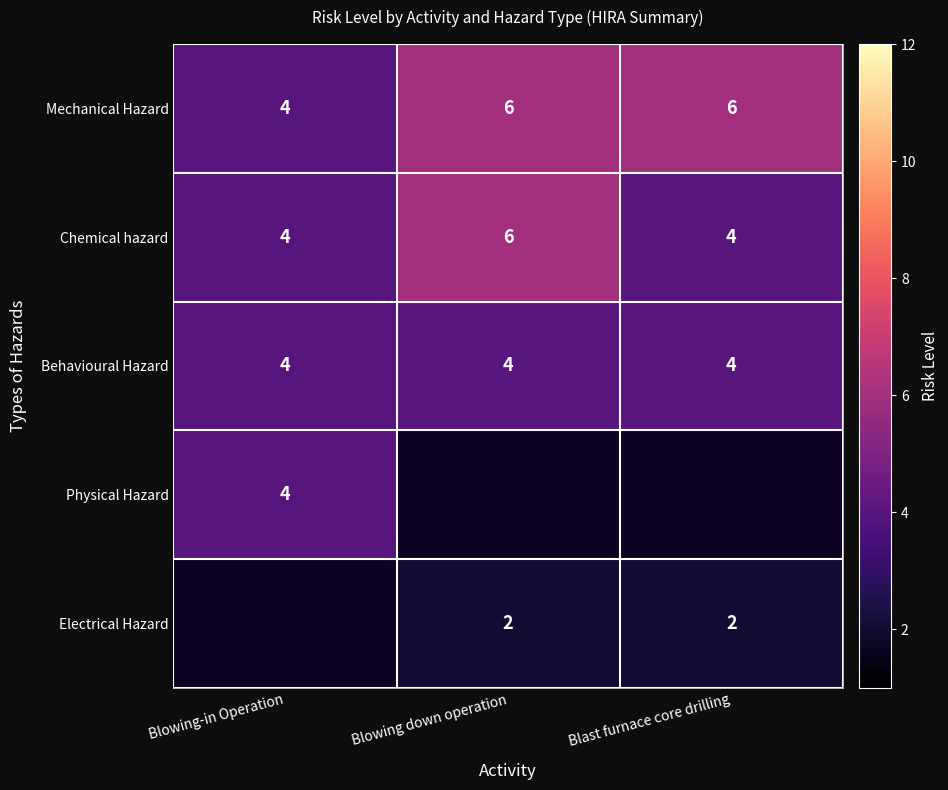

Which category has the highest value across all series?

Blowing down operation